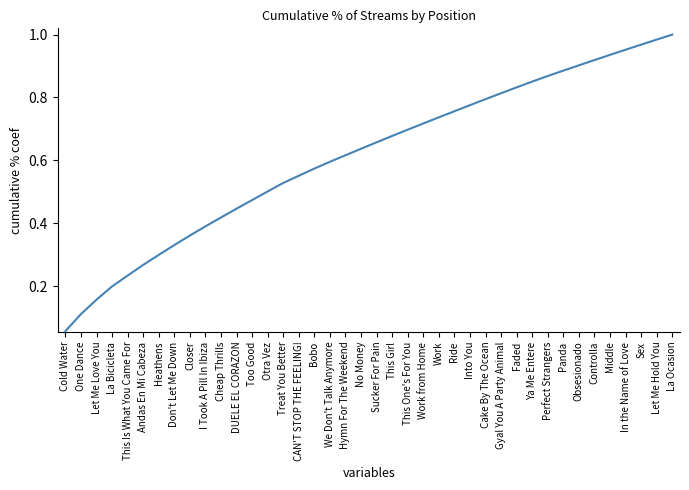

The chart shows a value of 0.4 at Hymn For The Weekend. True or false?

False